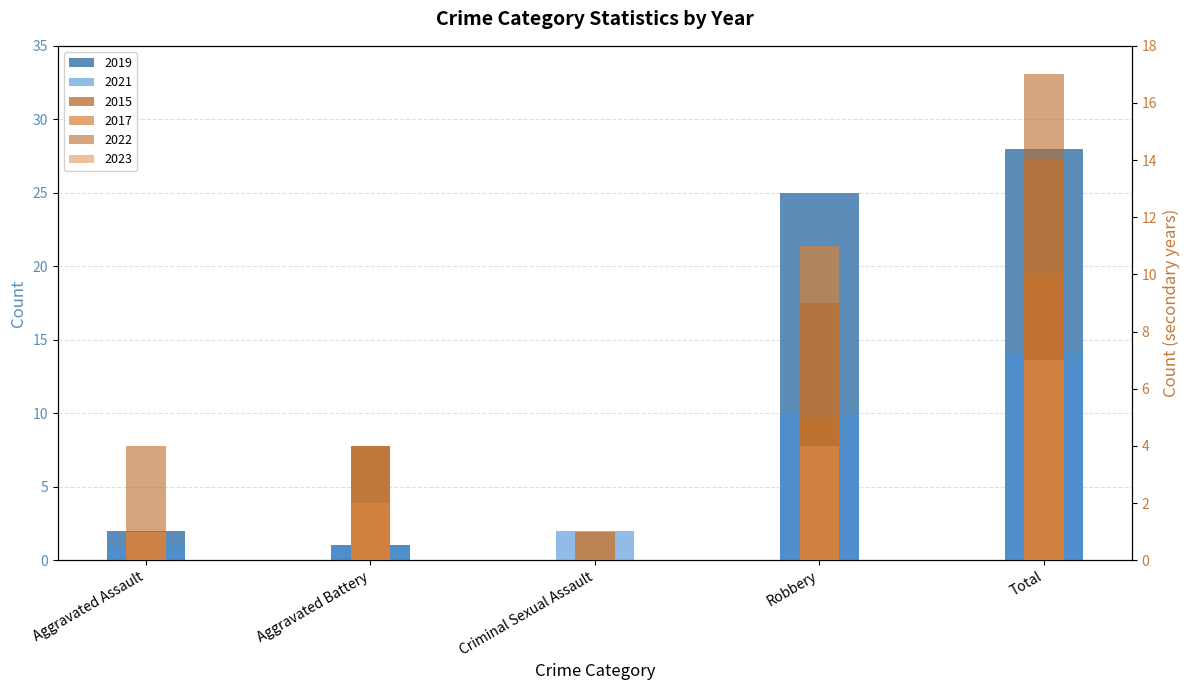

What is the difference between the maximum and second lowest values in the 2015 series?

9